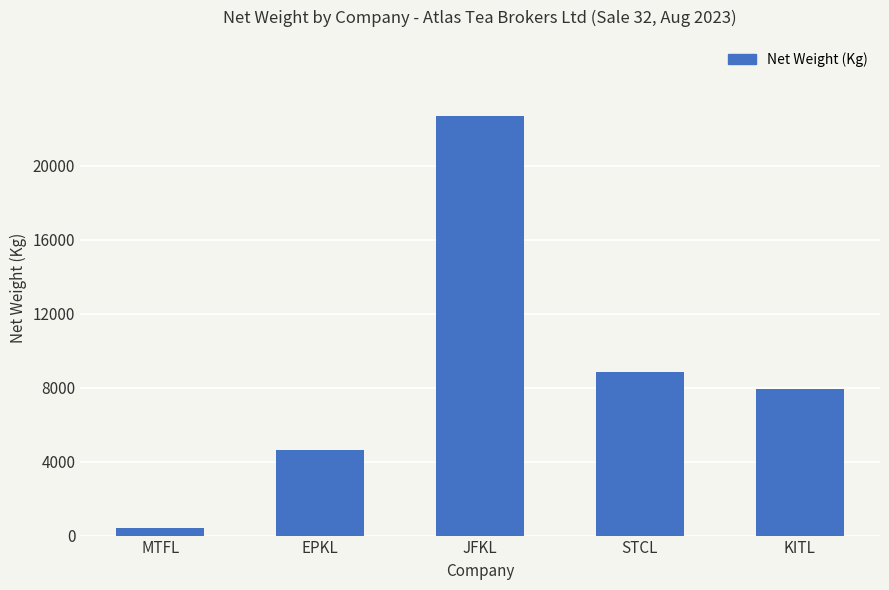

Which category has the lowest value across all series?

MTFL